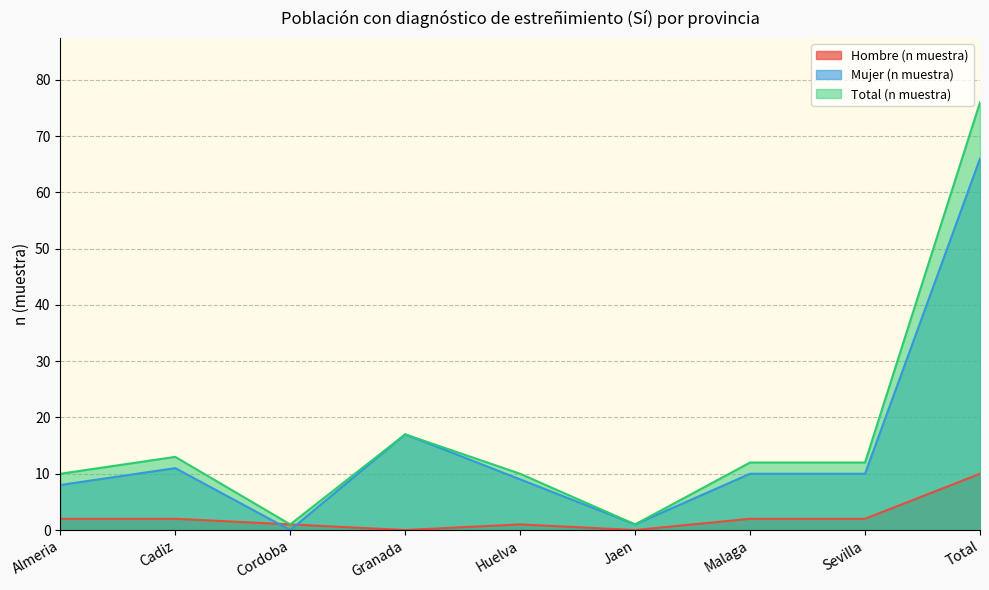

What position from the right is Cadiz?

8